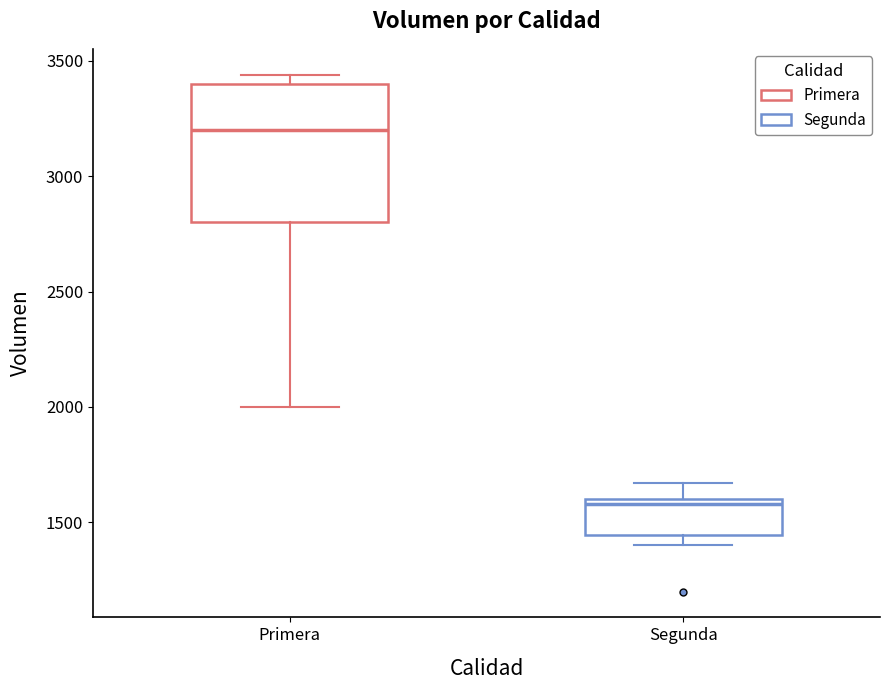

Reading left to right, transcribe this box plot: for each box, give where its median line is, the range the box spans, and where its two whiskers end, as read against the y-axis. The values are not printed on the chart, so give them approximately, as read against the axis.

Primera: median 3200, box 2800 to 3400, whiskers 2000 to 3450
Segunda: median 1600 (just below the box's upper edge), box 1450 to 1600, whiskers 1400 to 1650